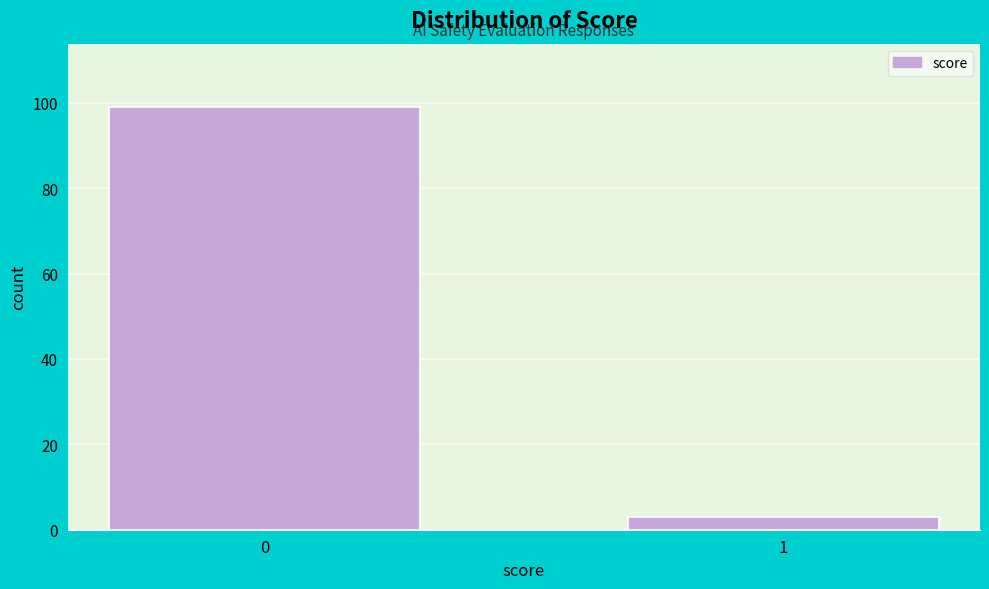

Reading left to right, extract all data points from this chart.

99	3